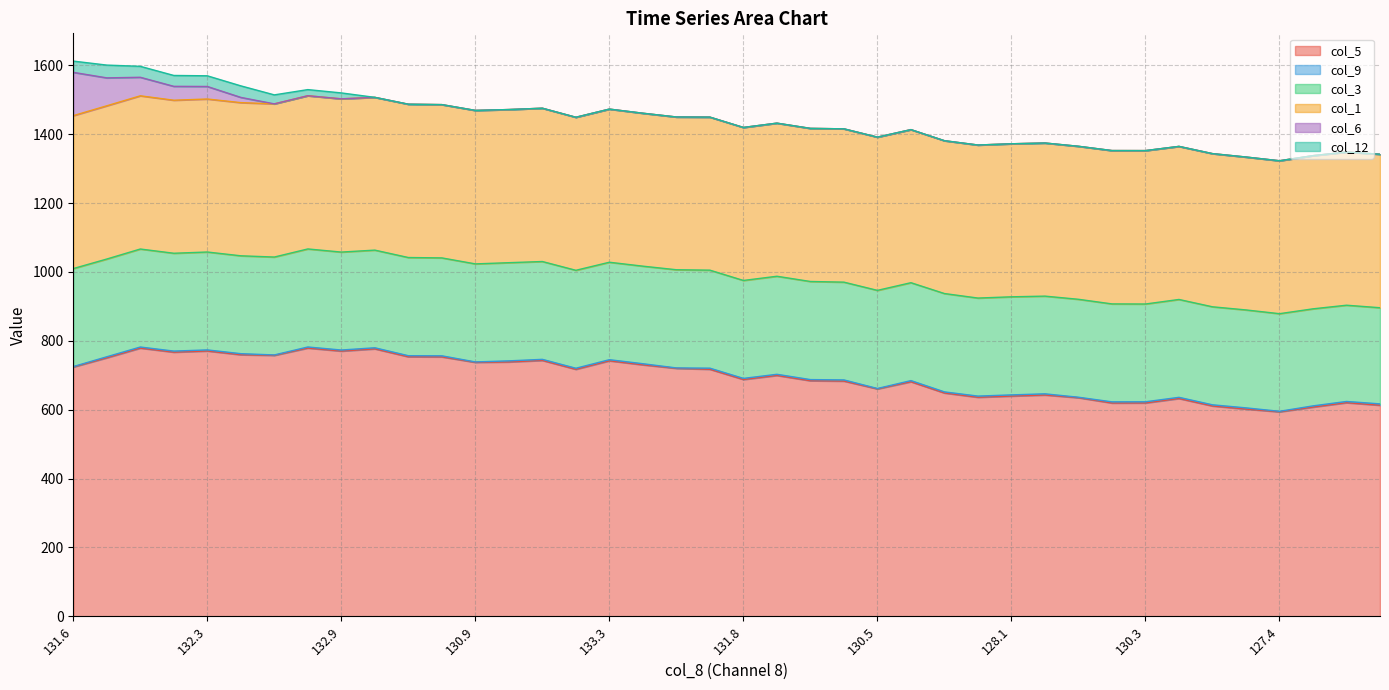

Which label corresponds to the largest value in the chart?

133.7